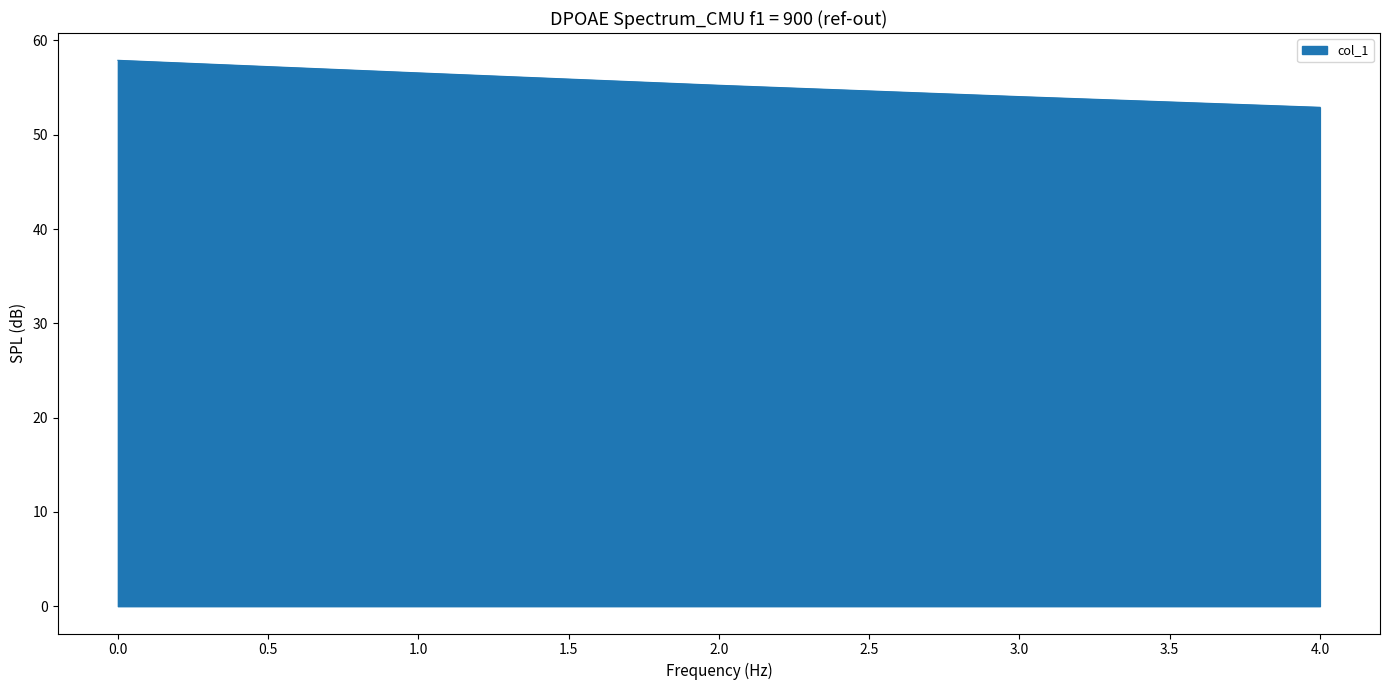

List the labels in order of value, largest first.

0.0, 1.0, 2.0, 3.0, 4.0